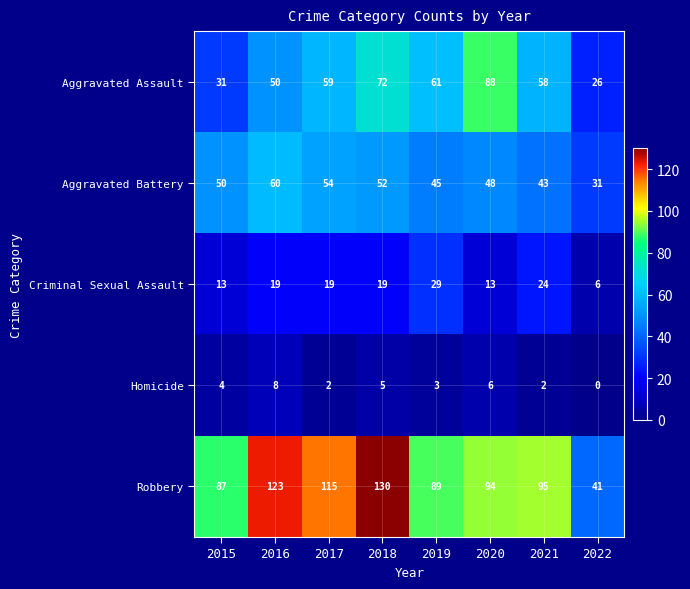

List the series in order of their peak value, lowest first.

Homicide, Criminal Sexual Assault, Aggravated Battery, Aggravated Assault, Robbery